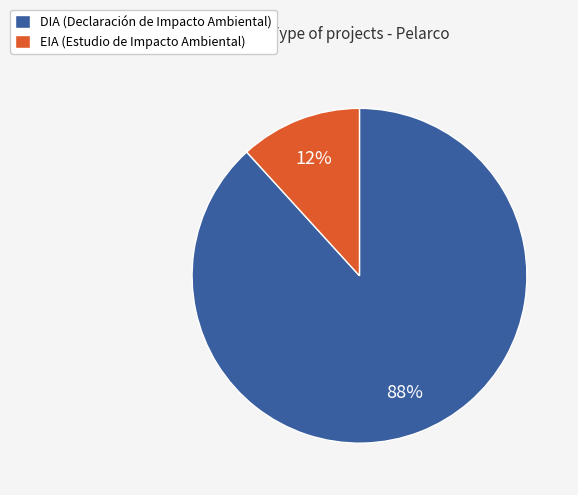

Is the sum of DIA (Declaración de Impacto Ambiental) and EIA (Estudio de Impacto Ambiental) greater than half?

Yes